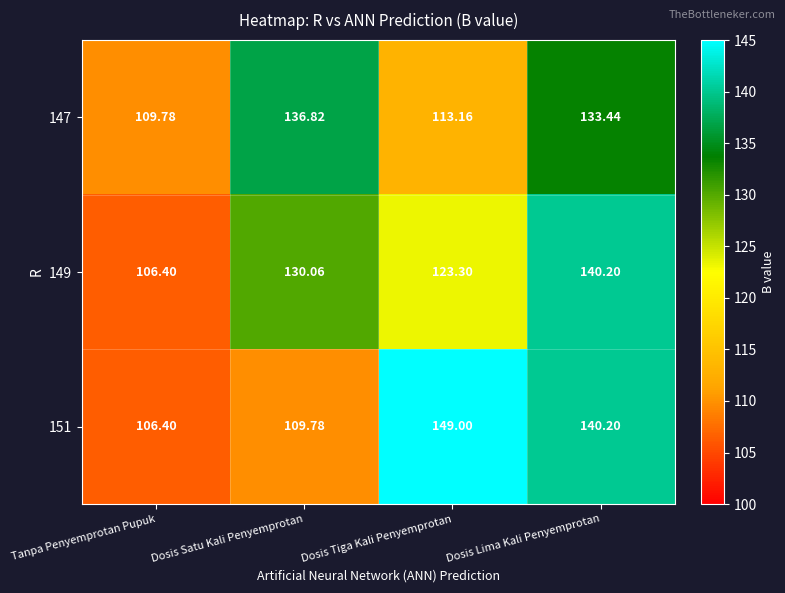

Where does the 147 series first go above 133?

Dosis Satu Kali Penyemprotan